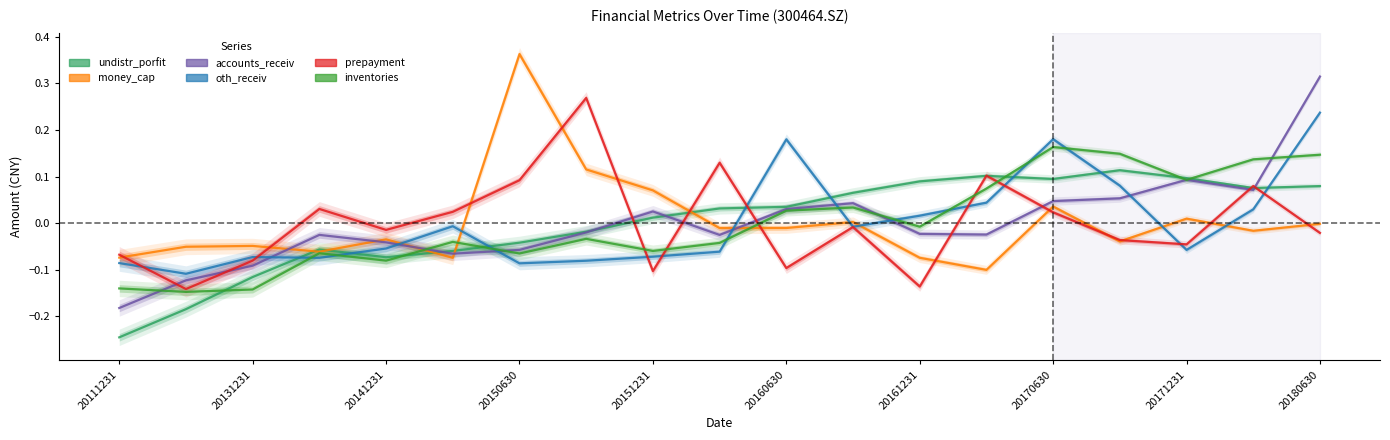

Which series has the largest total across all categories?

oth_receiv